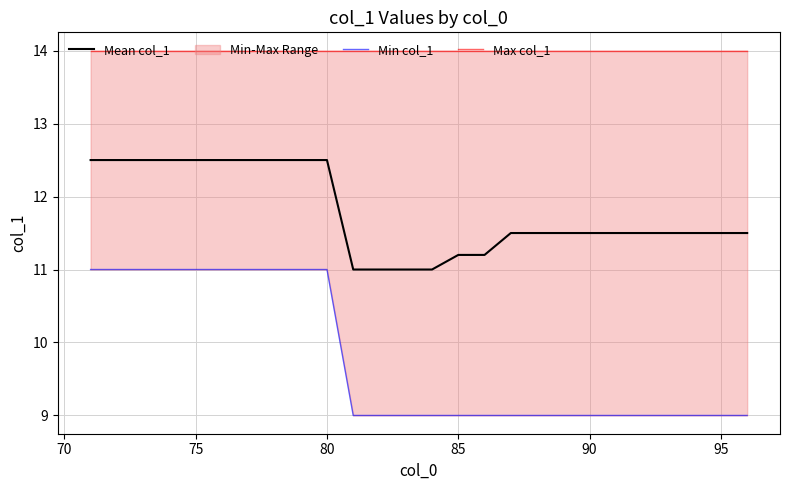

True or false: Mean col_1 and Min col_1 cross at least once.

False